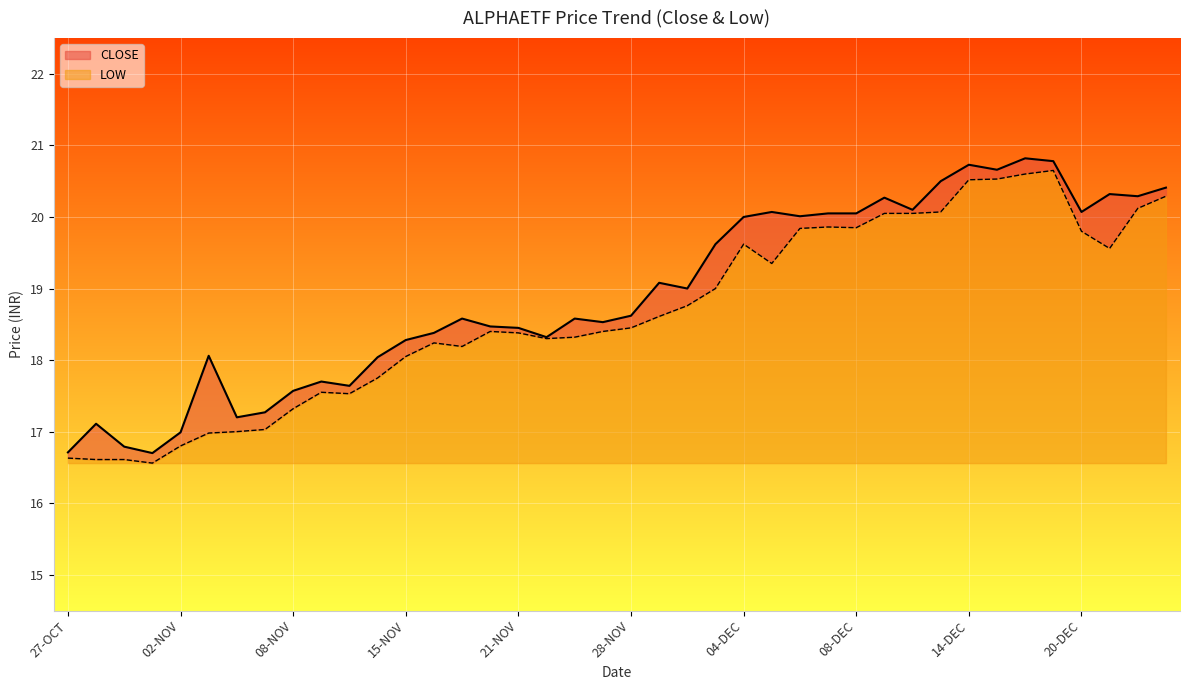

Is the value of CLOSE at 06-DEC greater than the value of LOW at 03-NOV?

Yes